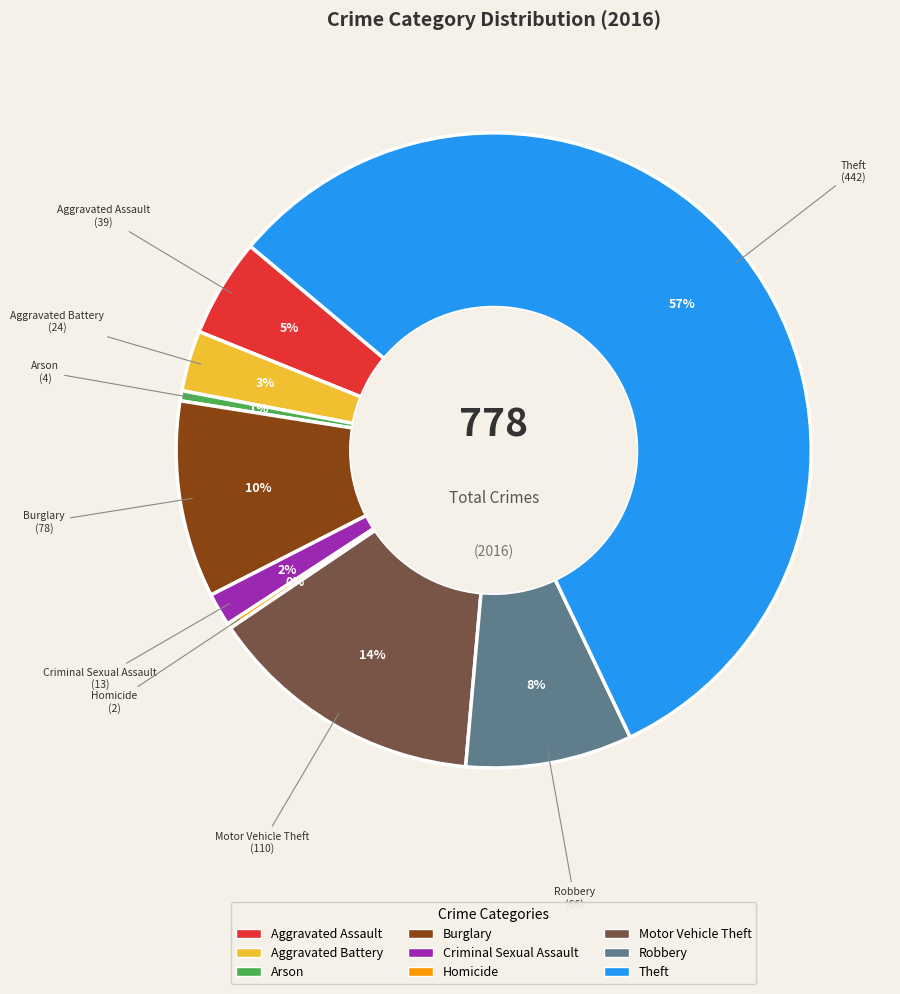

To the nearest percent, what is the difference between the largest and smallest slice percentages?

57%